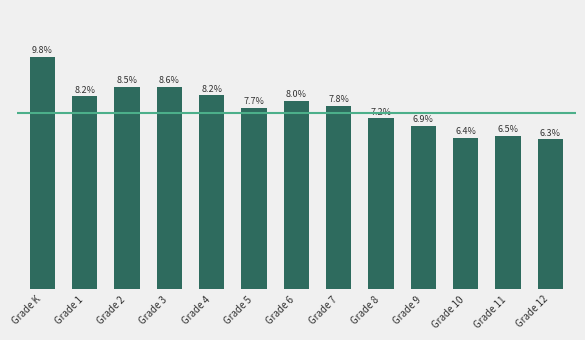

Does the chart contain any negative values?

No